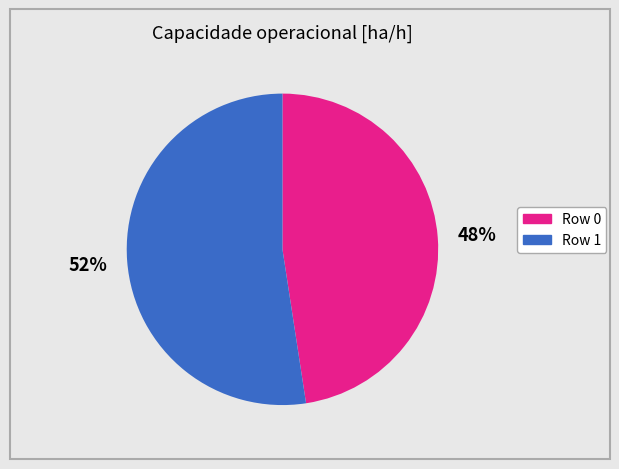

To the nearest percent, what portion does Row 1 represent?

52%